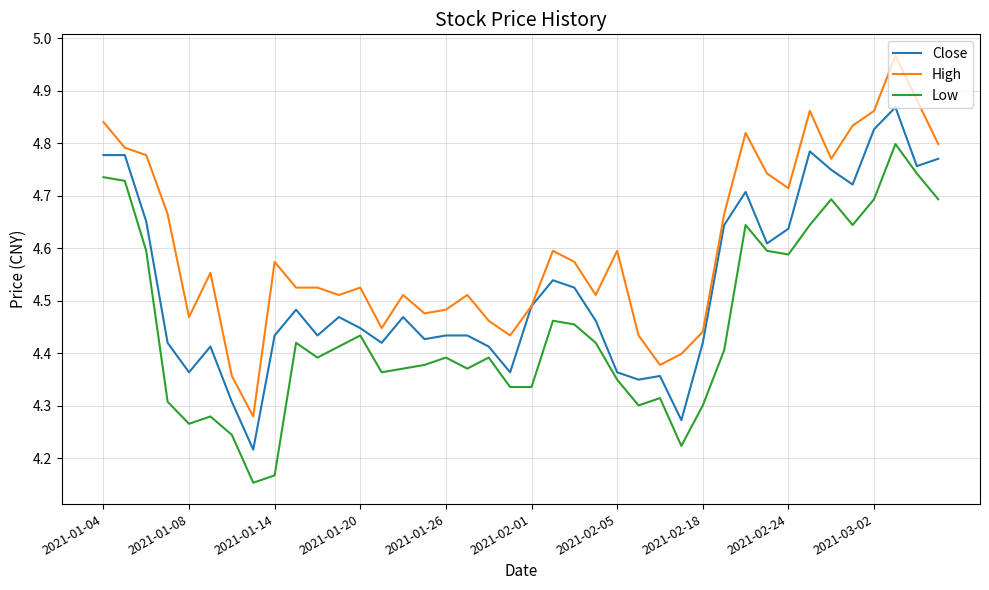

Which series has the widest spread of values?

High